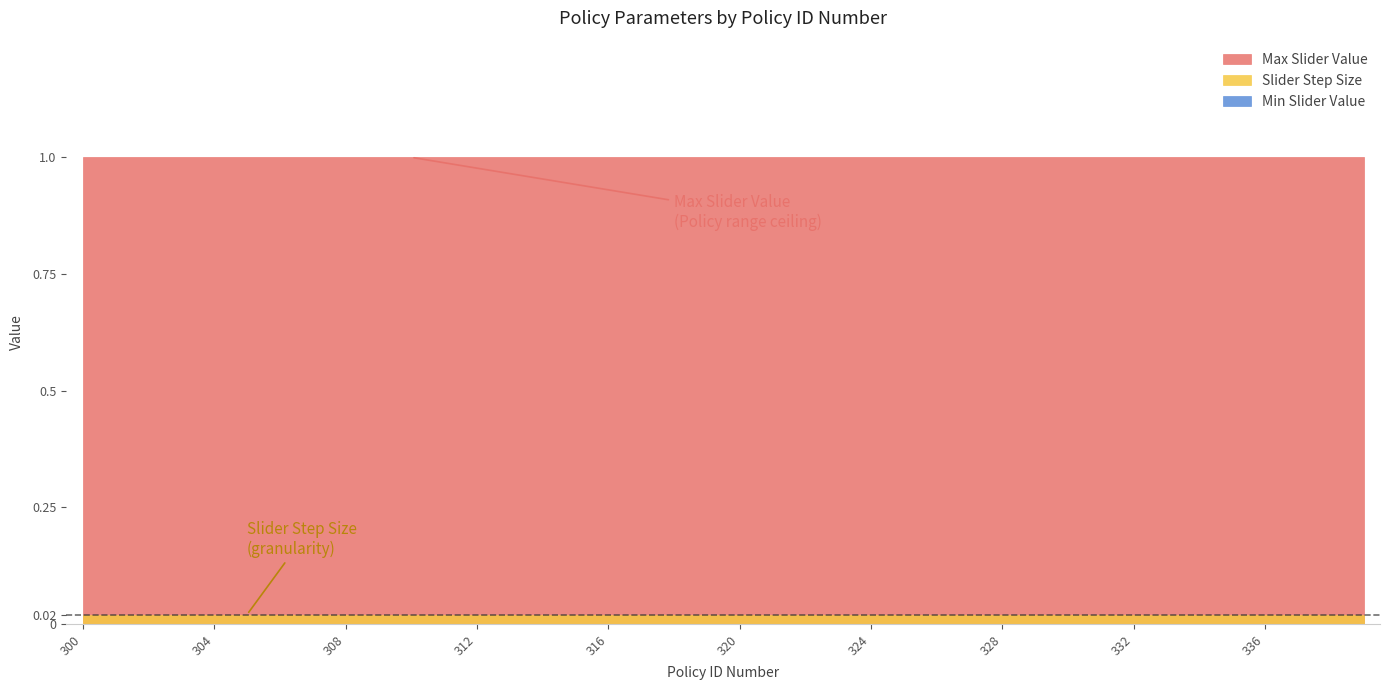

What is the spread (max minus min) of values at 322?

1.0